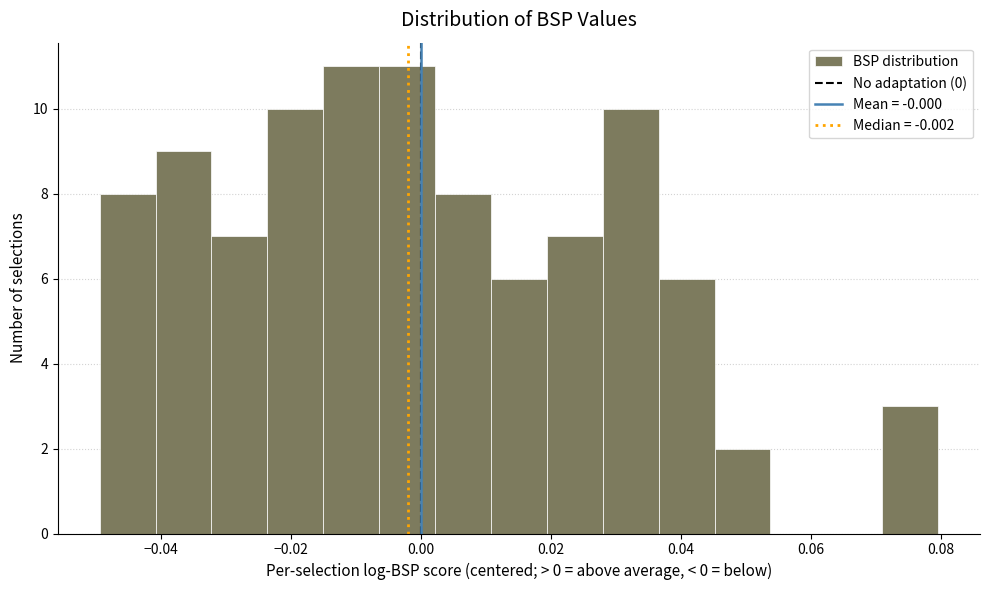

Reading left to right, list every bar in this chart as the range it spans on the x-axis followed by its height. Neither the bar edges nor the heights are printed on the chart, so give them approximately, as read against the axes.

-0.050 to -0.040: 8
-0.040 to -0.032: 9
-0.032 to -0.024: 7
-0.024 to -0.014: 10
-0.014 to -0.006: 11
-0.006 to 0.002: 11
0.002 to 0.010: 8
0.010 to 0.020: 6
0.020 to 0.028: 7
0.028 to 0.036: 10
0.036 to 0.046: 6
0.046 to 0.054: 2
0.054 to 0.062: 0
0.062 to 0.070: 0
0.070 to 0.080: 3